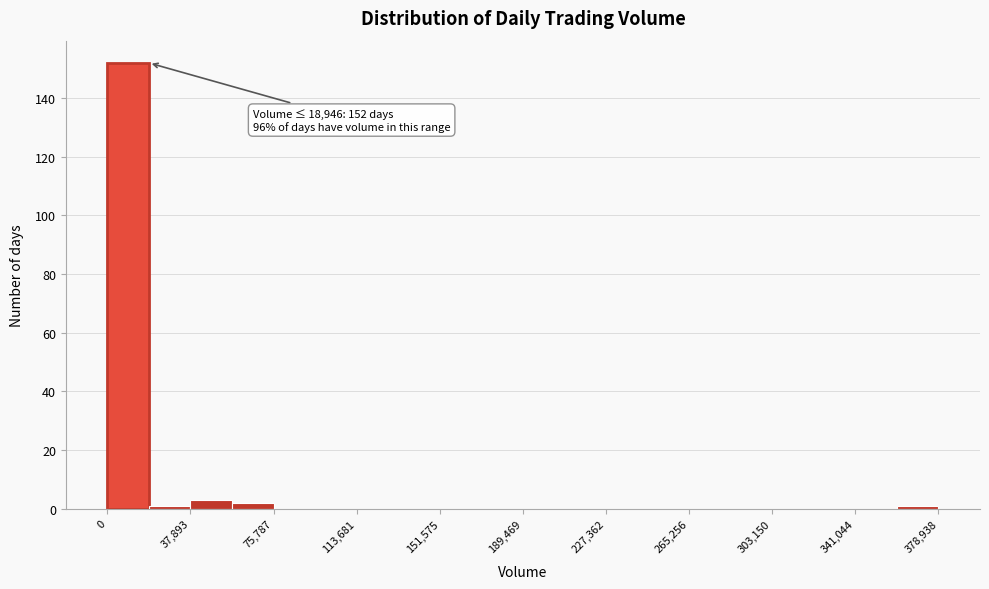

Read against the x-axis, roughly where is the centre of the tallest bar?

10000